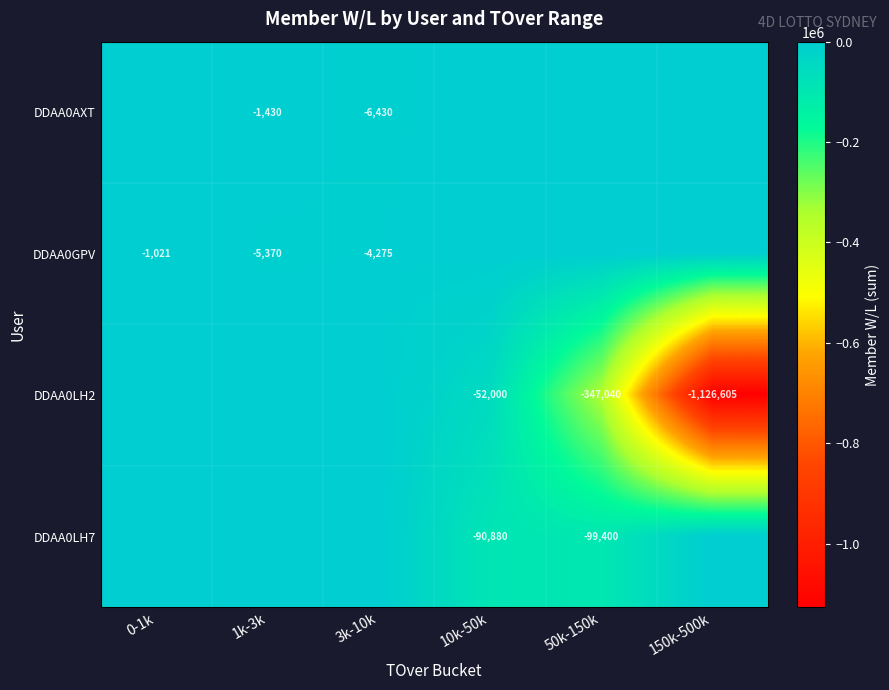

The DDAA0LH2 series shows -73863 at 10k-50k. True or false?

False